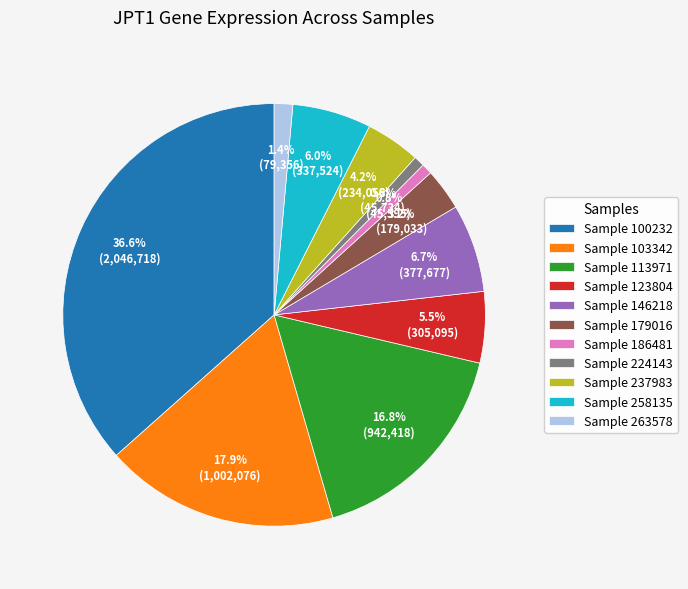

What percentage is NOT represented by Sample 258135?

94.0%